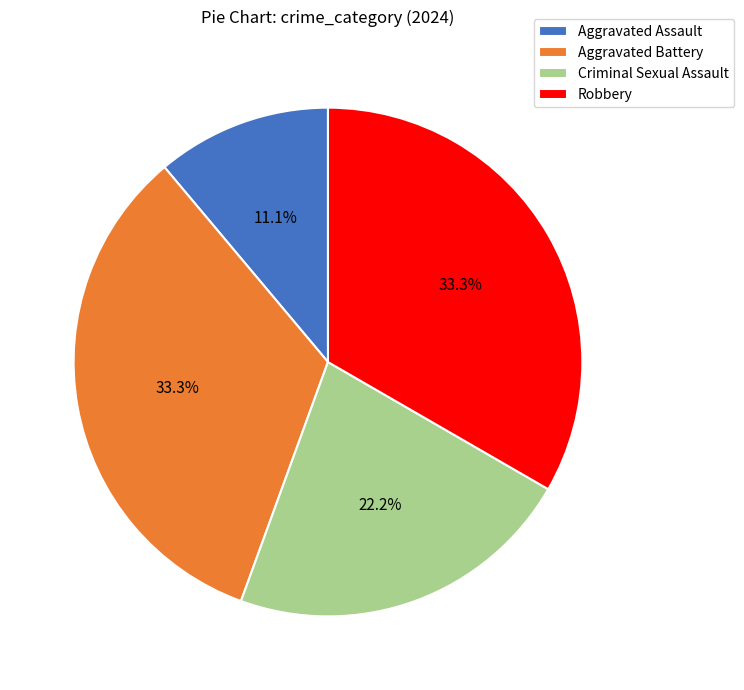

Between Aggravated Battery and Aggravated Assault, which is larger?

Aggravated Battery